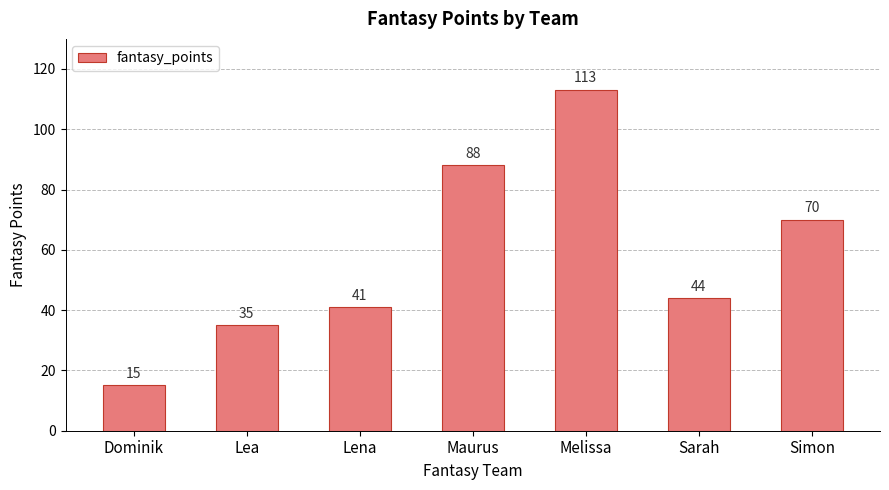

How many data points are less than 44?

3